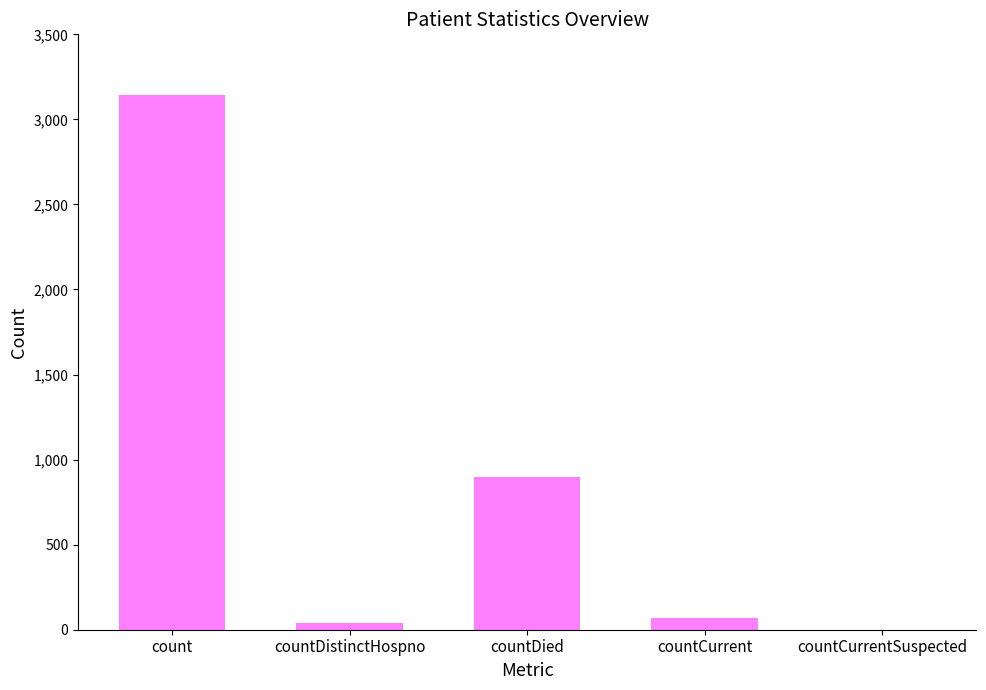

What is the sum of the values at countDistinctHospno and countCurrent?

106